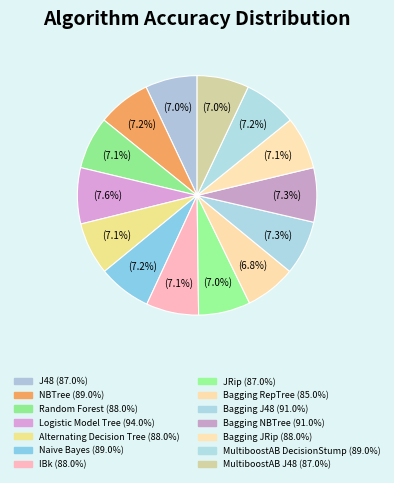

How many slices are in this pie chart?

14